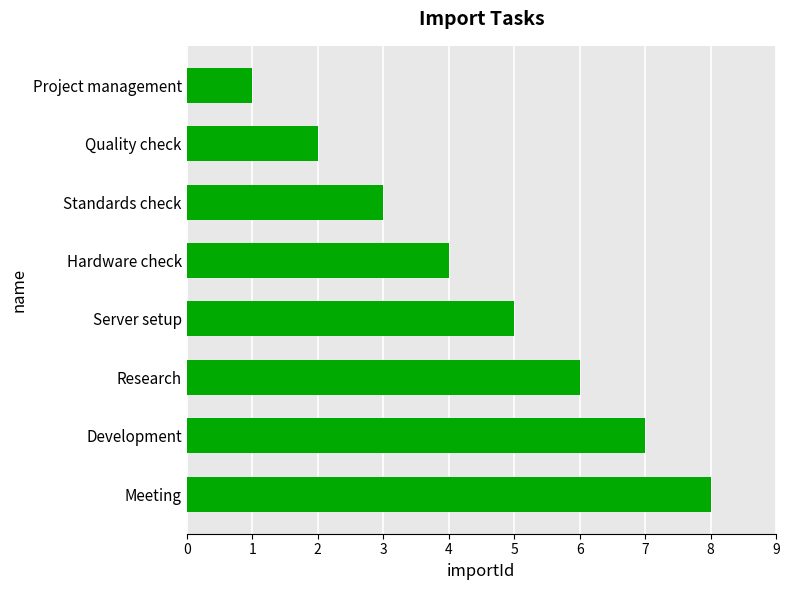

What is the greatest value displayed?

8